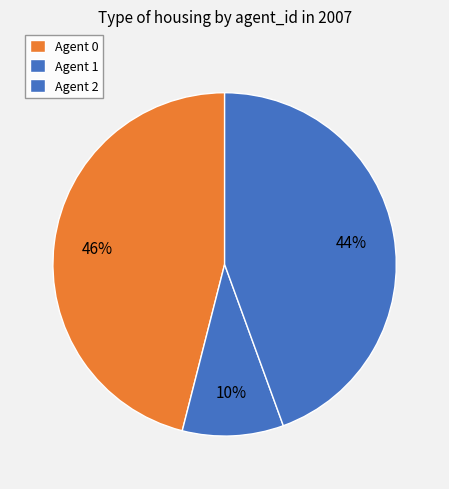

Which category has the smallest portion of the pie?

1